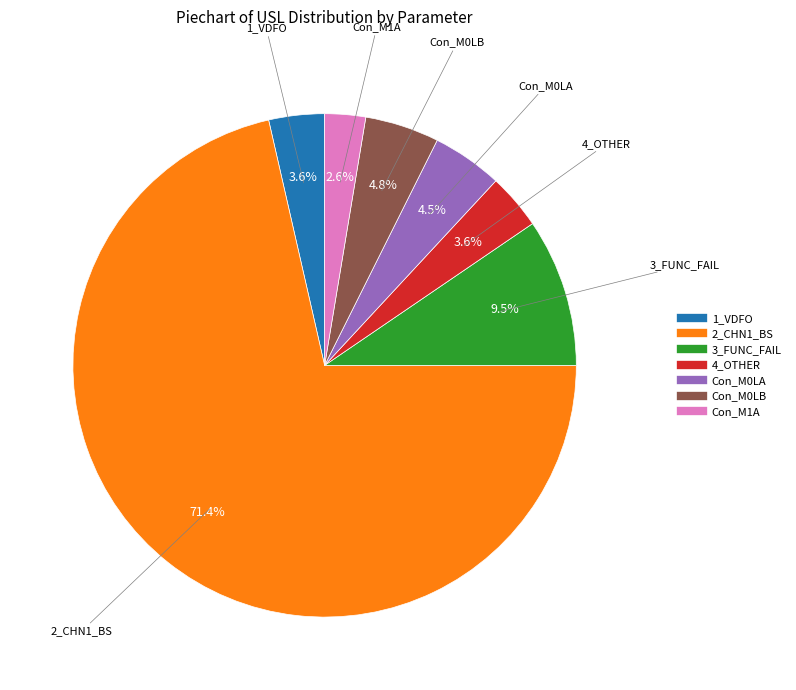

What is the majority slice?

2_CHN1_BS